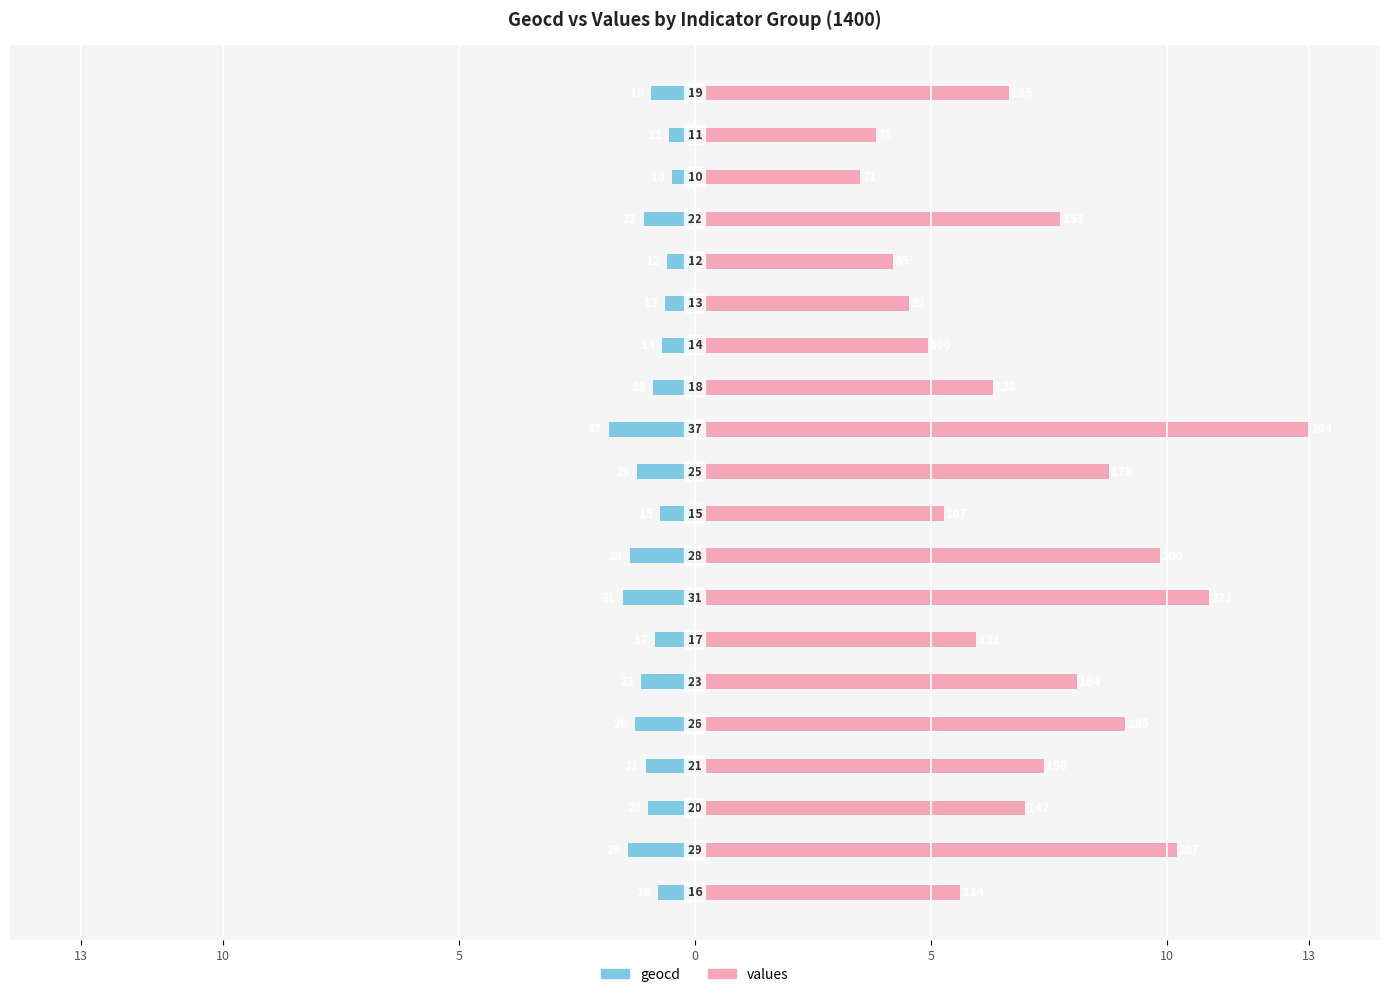

What is the value of the geocd bar at the 9th from the left?

-1.4